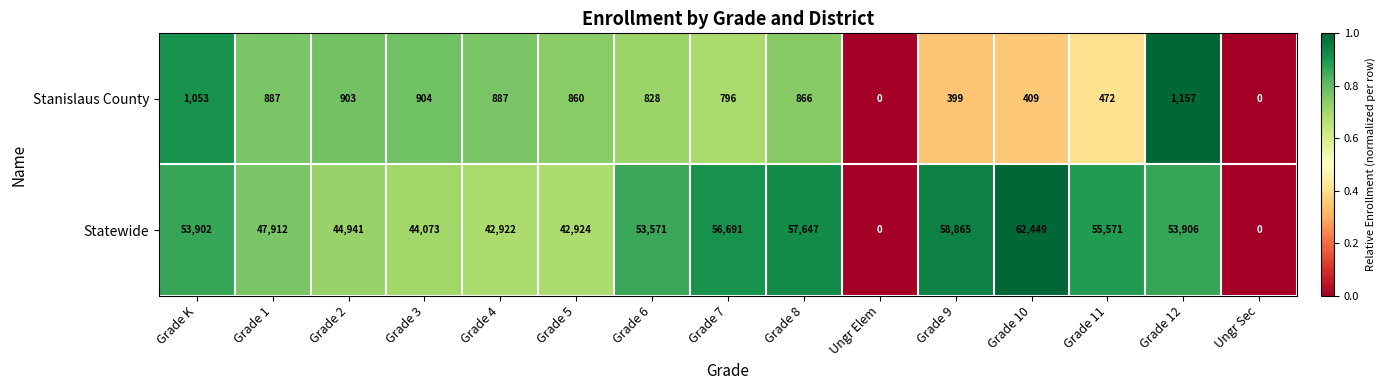

The Stanislaus County series shows 904 at Grade 3. True or false?

True